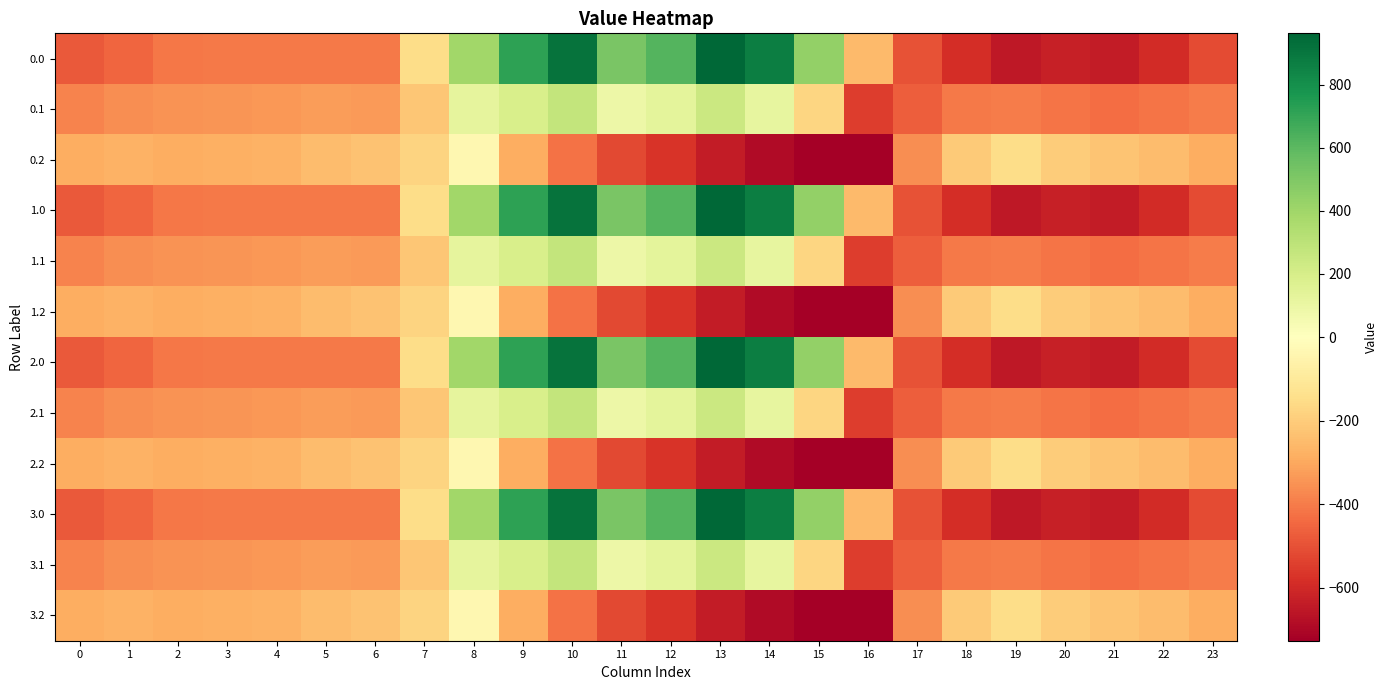

Between 17 and 23, which is larger?

17